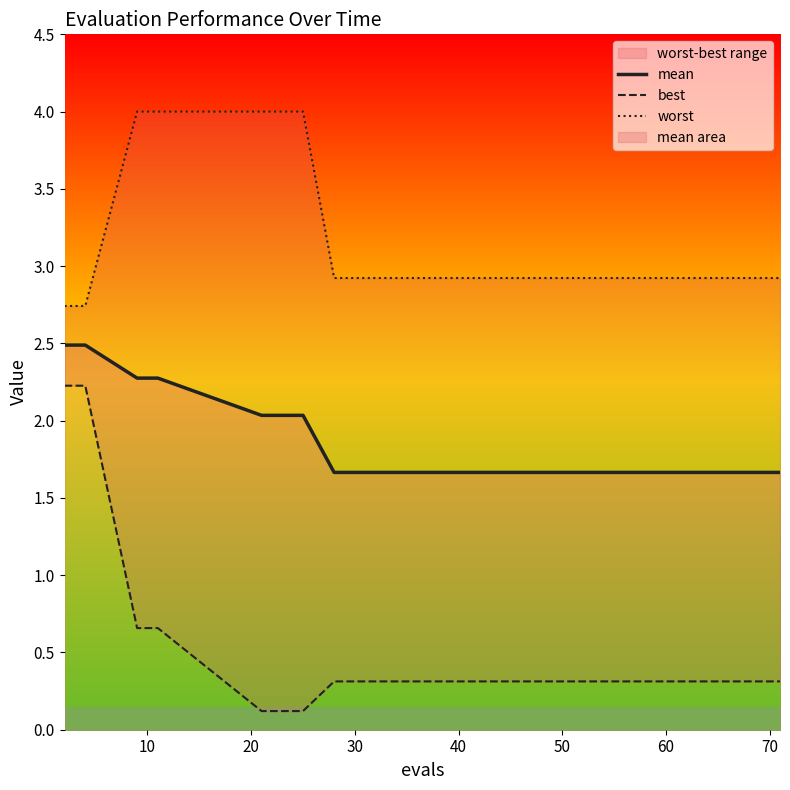

Which series has the largest total across all categories?

worst